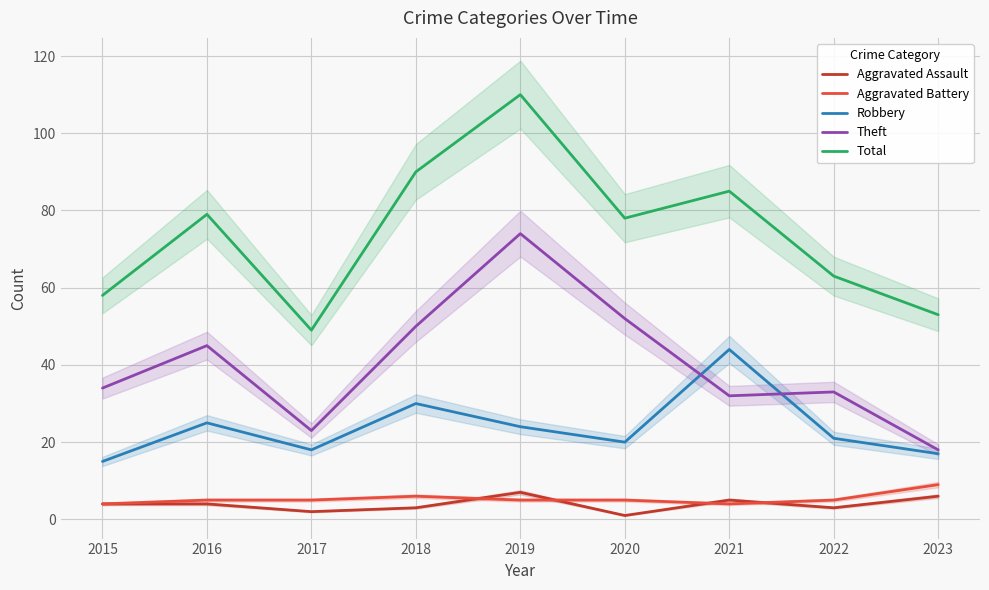

Is it true that Aggravated Battery equals 6 at 2018?

True